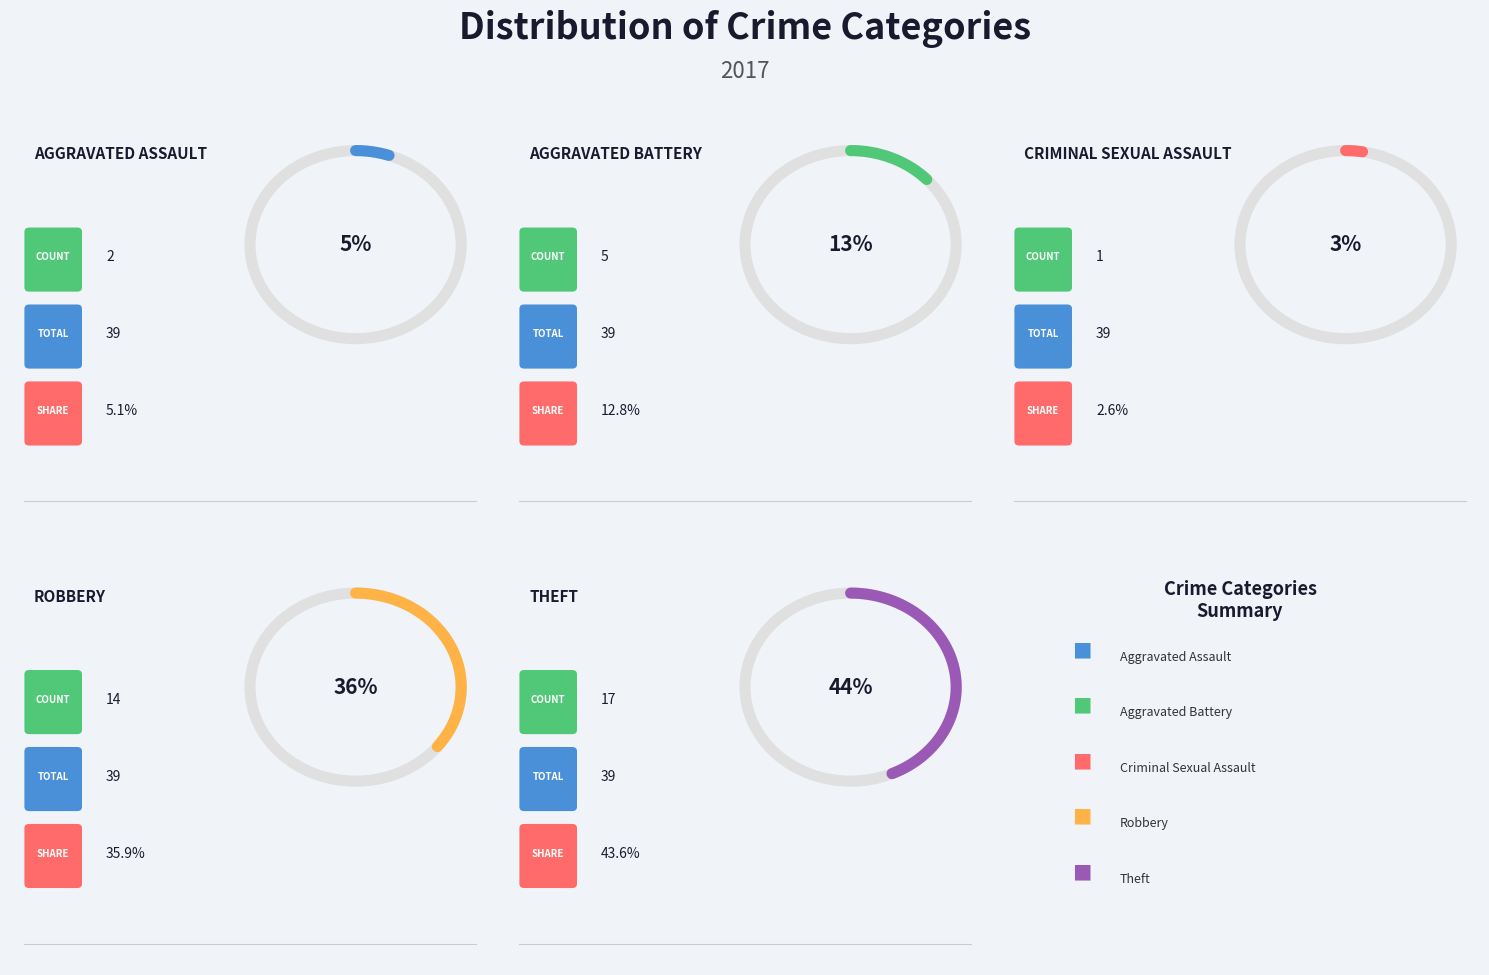

Which category has the biggest portion of the pie?

Theft